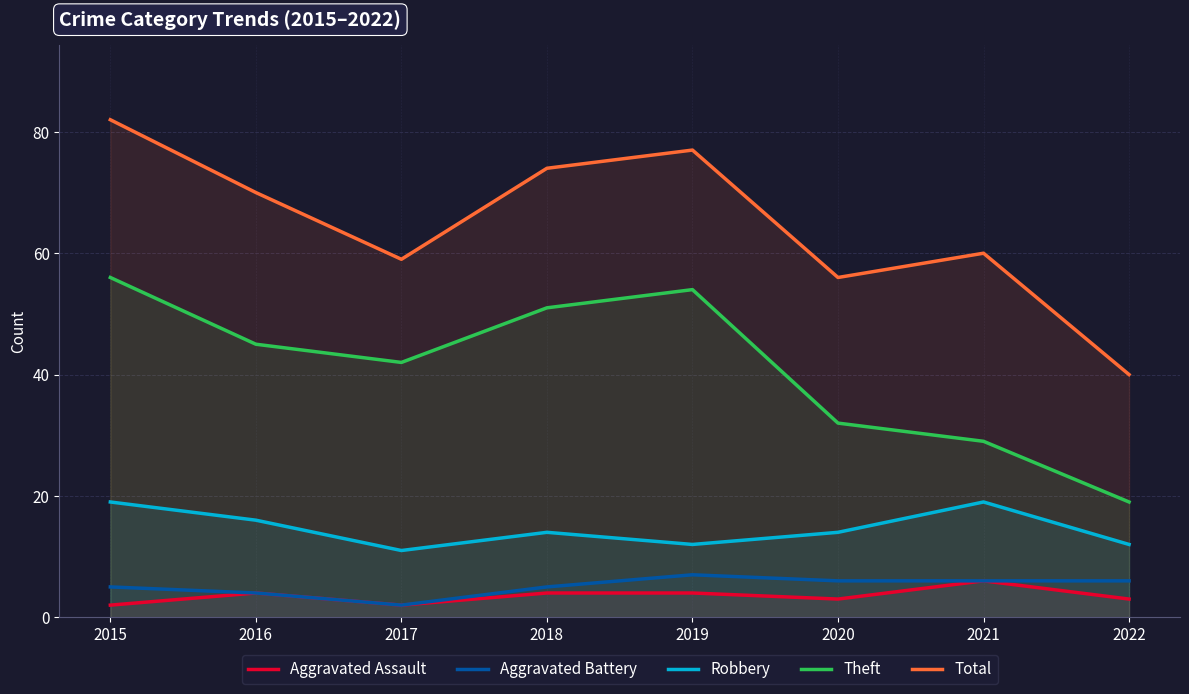

At which label is Aggravated Assault closest to 4?

2016